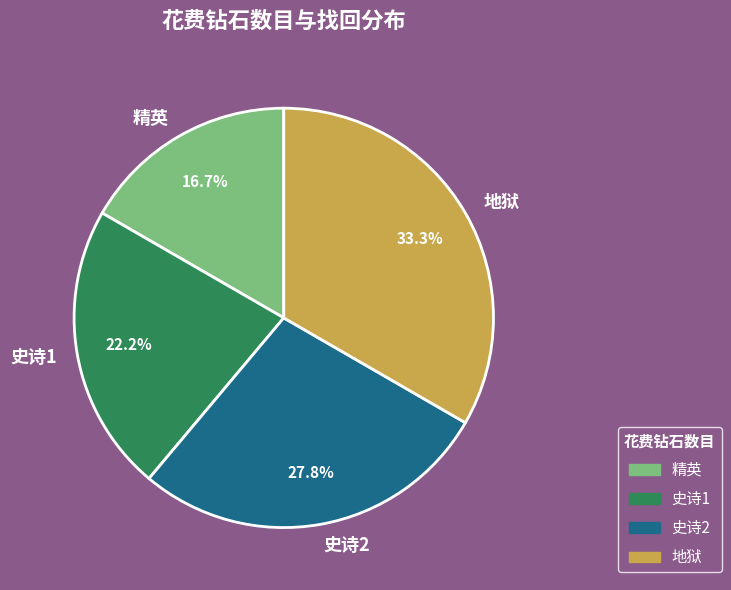

What percentage is the 精英 slice, to the nearest percent?

17%